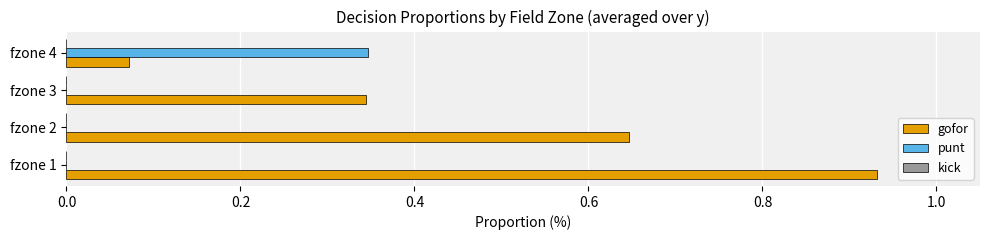

Which series changed the most between fzone 1 and fzone 2?

gofor